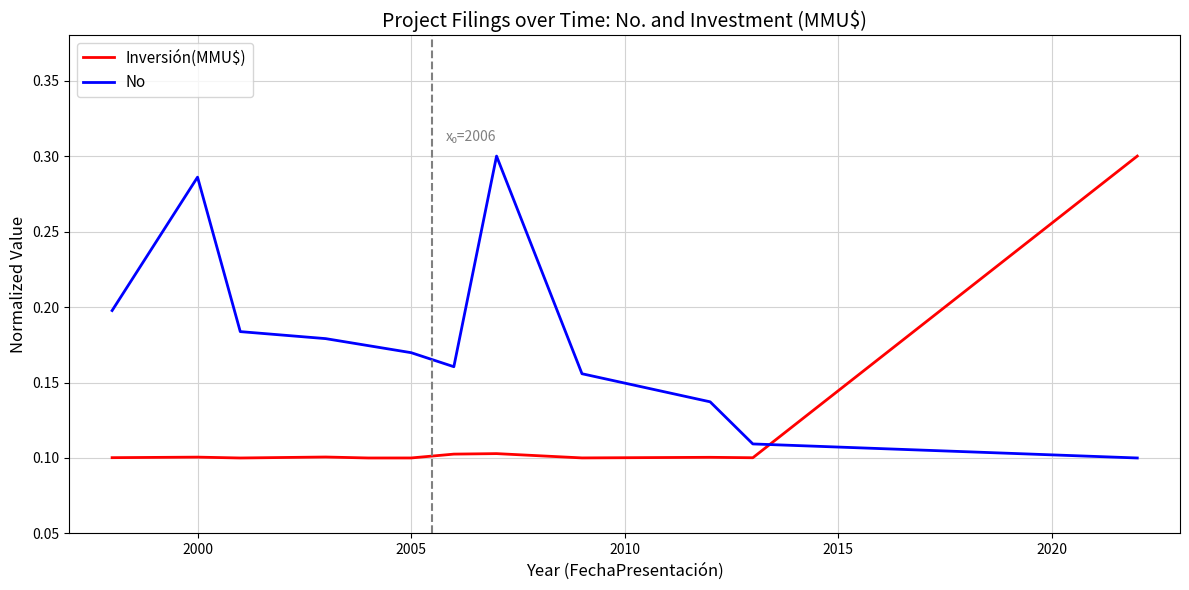

Which series has the largest total across all categories?

No